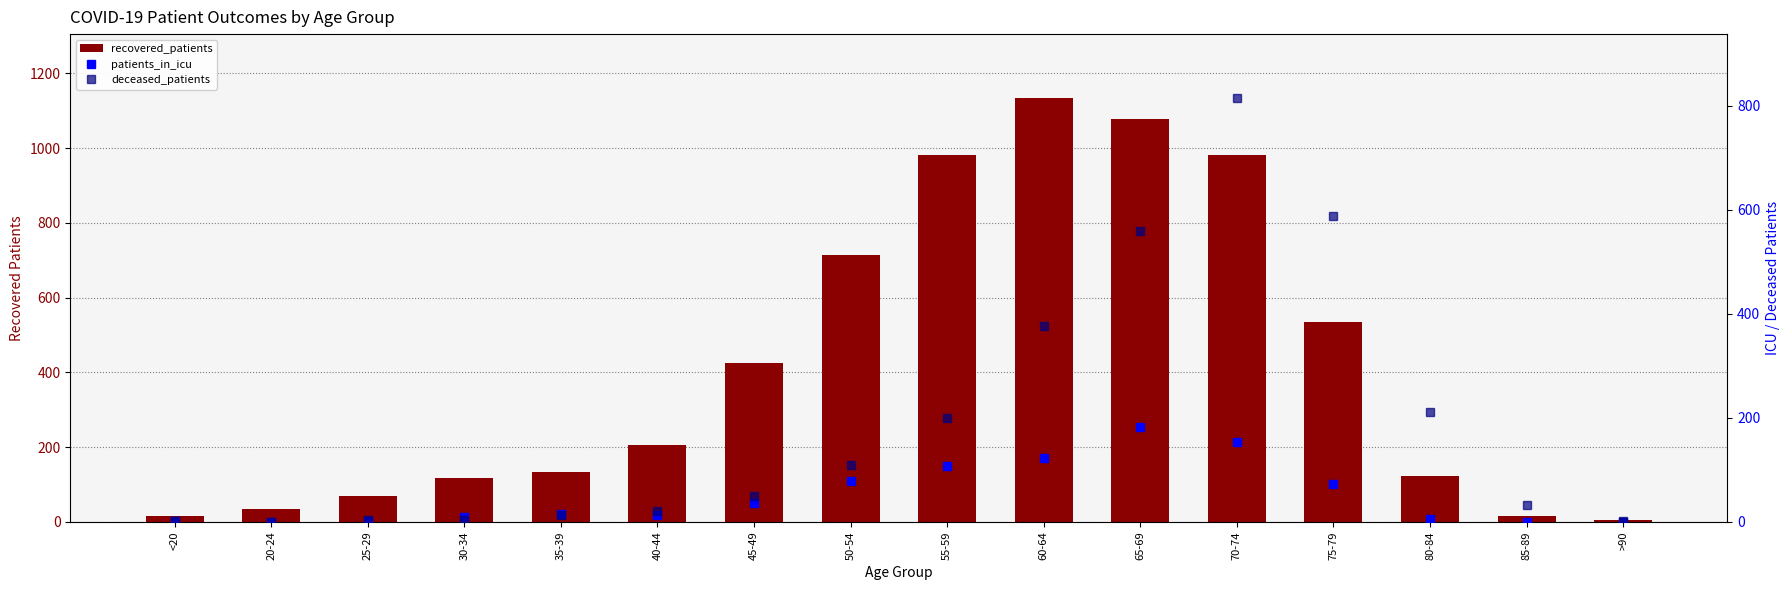

Rank the categories by patients_in_icu value from lowest to highest.

20-24, 85-89, >90, <20, 25-29, 80-84, 30-34, 40-44, 35-39, 45-49, 75-79, 50-54, 55-59, 60-64, 70-74, 65-69